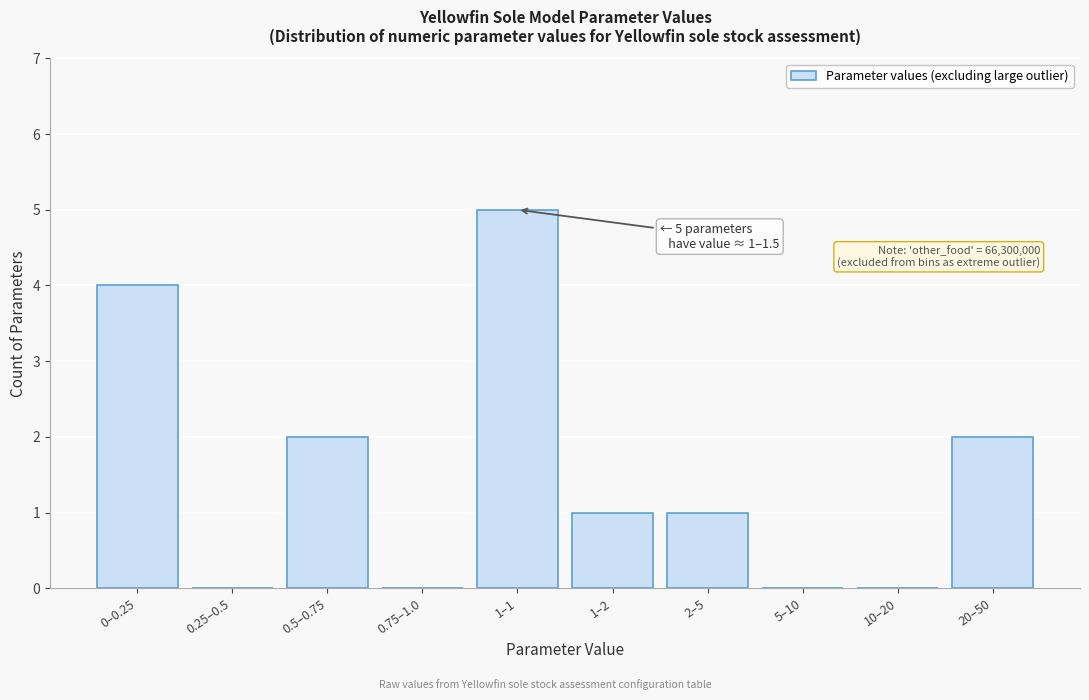

Reading right to left, what are all the values shown in this chart?

20–50=2	10–20=0	5–10=0	2–5=1	1–2=1	1–1=5	0.75–1.0=0	0.5–0.75=2	0.25–0.5=0	0–0.25=4